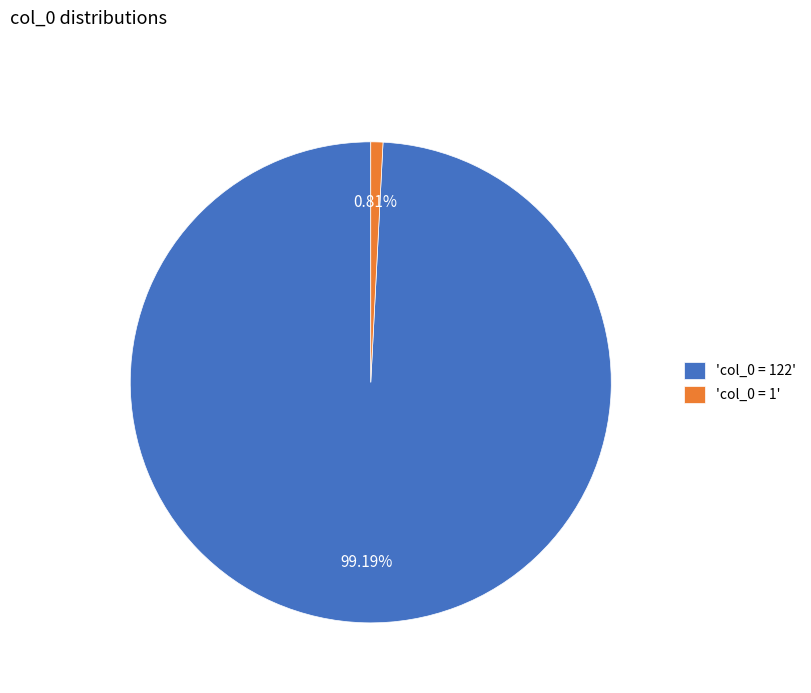

Combined, do 'col_0 = 1' and 'col_0 = 122' account for over 50%?

Yes